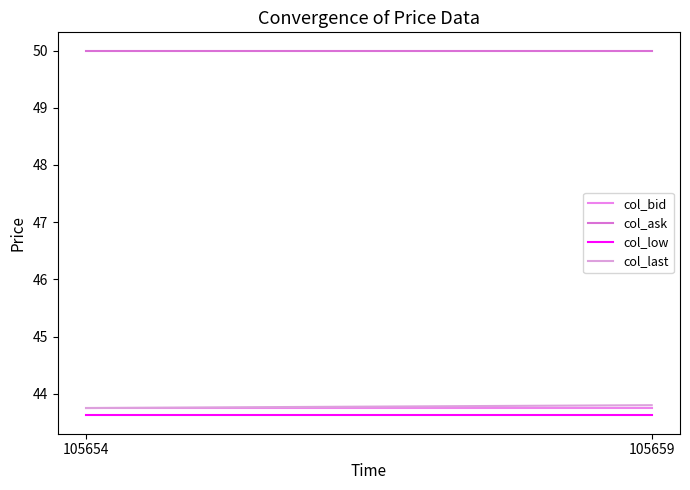

Reading left to right, what are all the values shown in this chart?

col_bid: 43.8	43.8
col_ask: 50.0	50.0
col_low: 43.6	43.6
col_last: 43.8	43.8